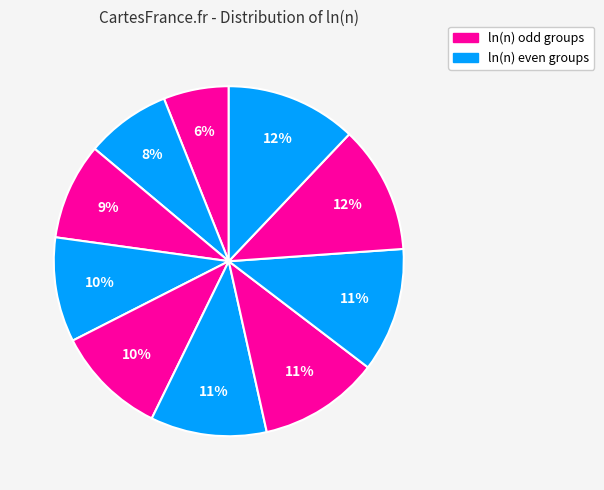

Count the number of slices in the pie.

10